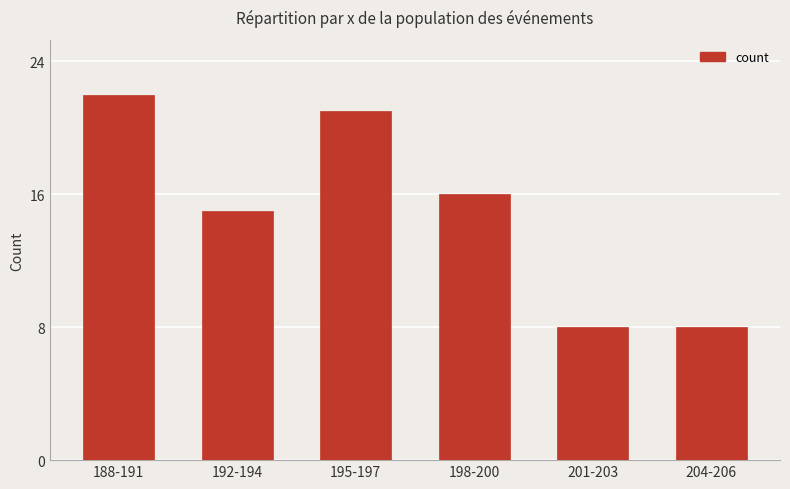

At which label does the data first exceed 16?

188-191